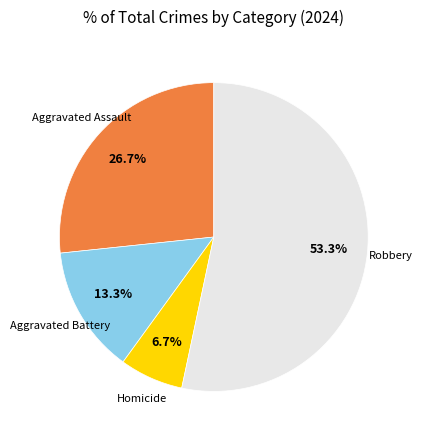

Is there any slice that represents more than half of the pie?

Yes